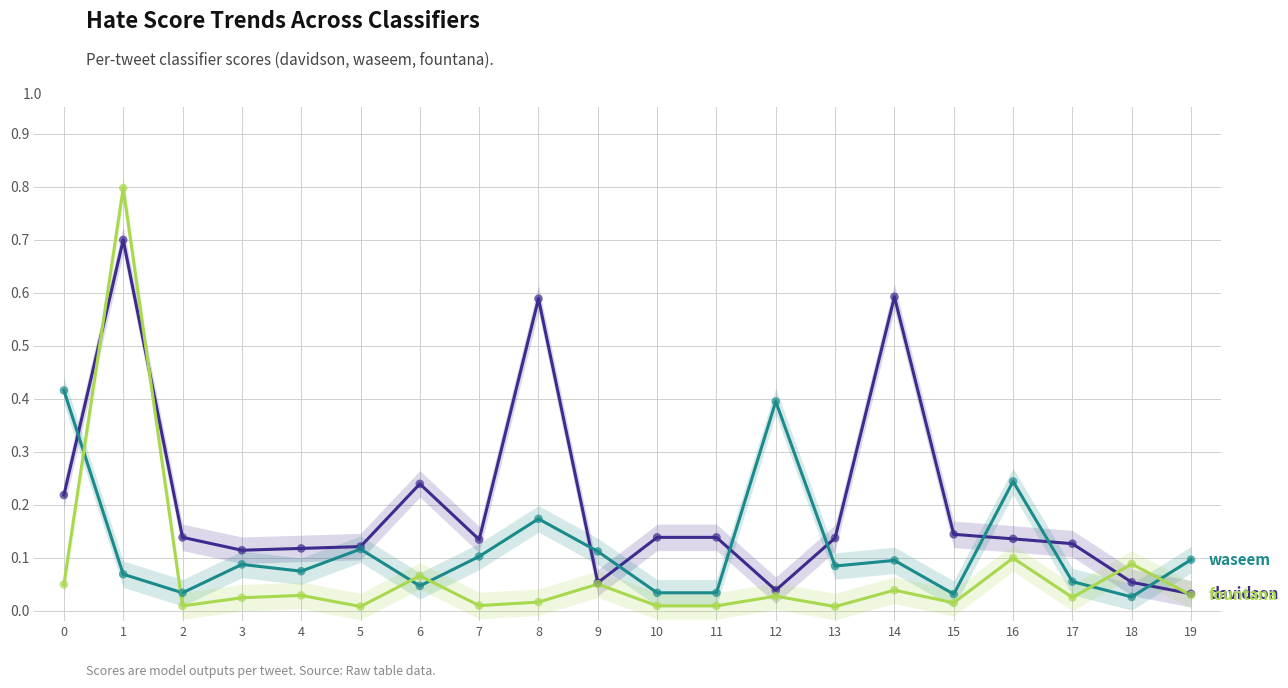

What are all the series names shown in the legend?

davidson, waseem, fountana